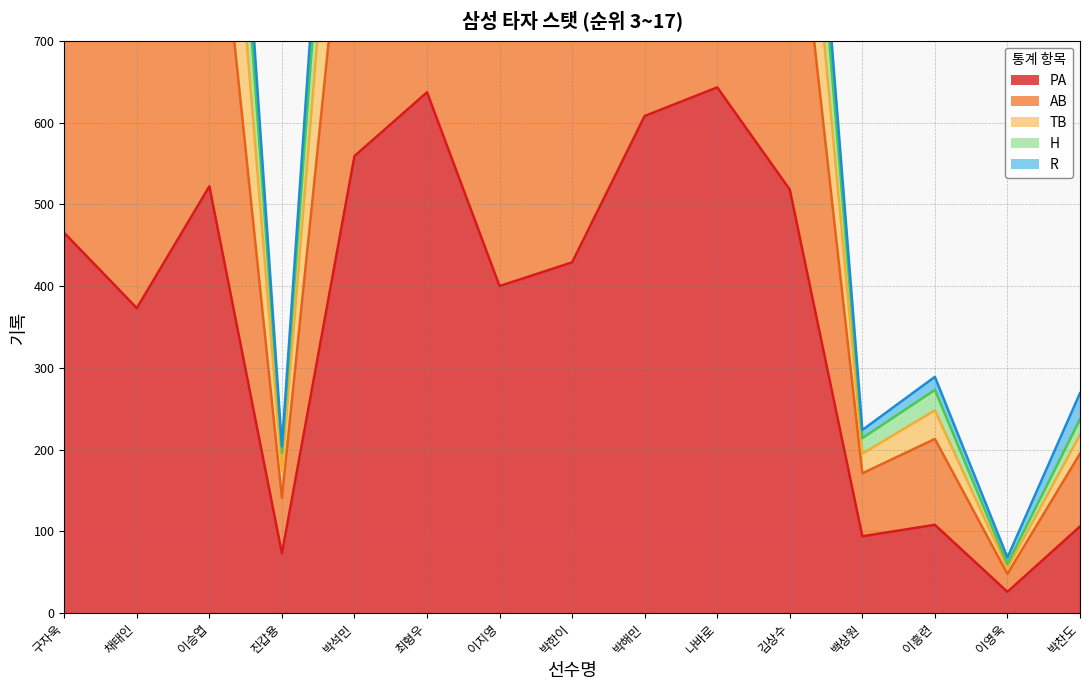

True or false: PA has a value of 26 at 이영욱.

True